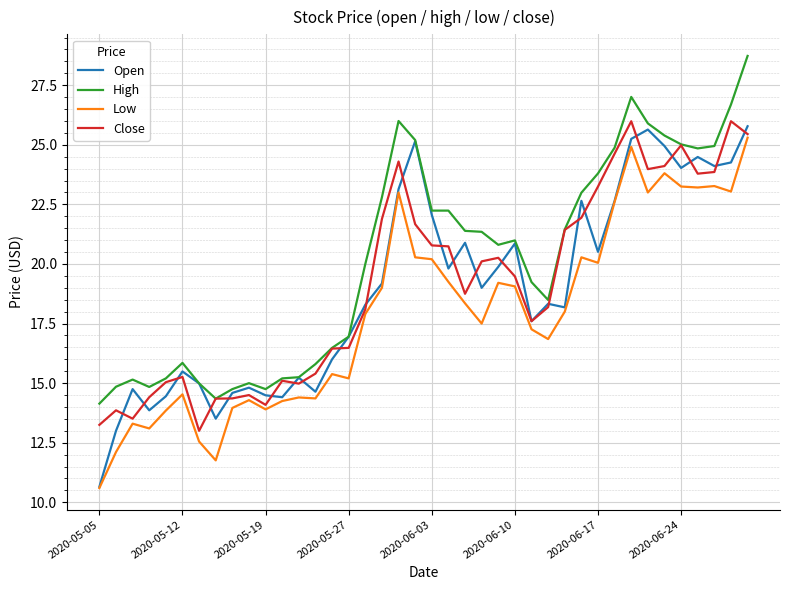

What is the minimum value for Close?

13.0